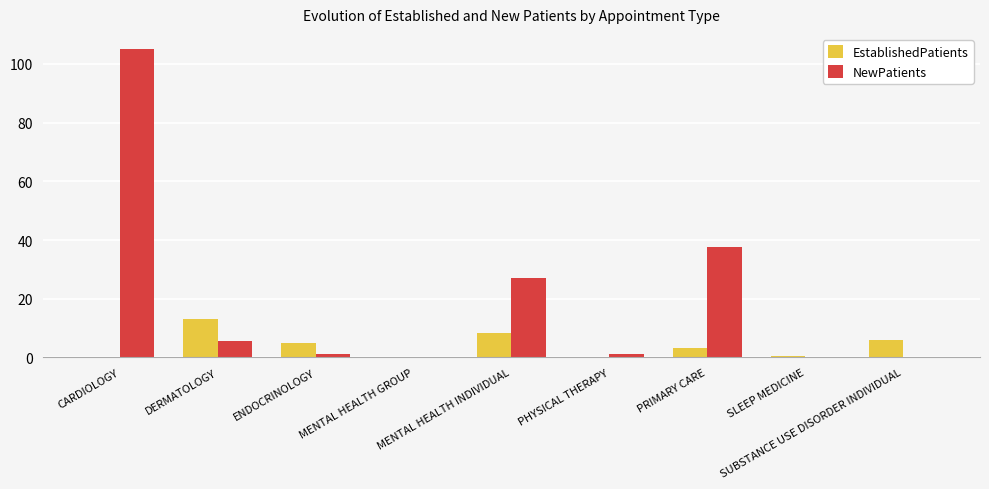

Which series has the largest total across all categories?

NewPatients